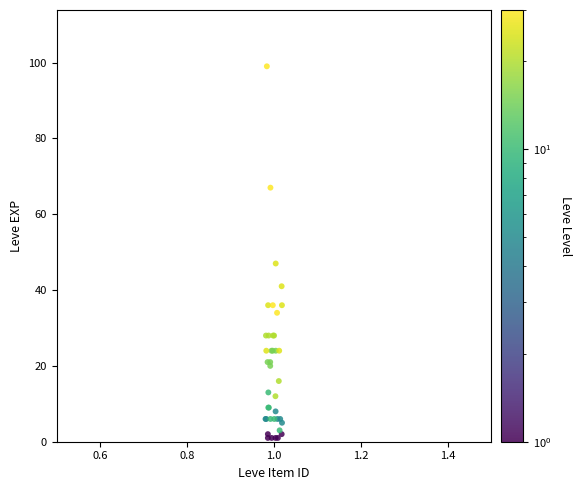

What Y value in the scatter plot is closest to 50?

47